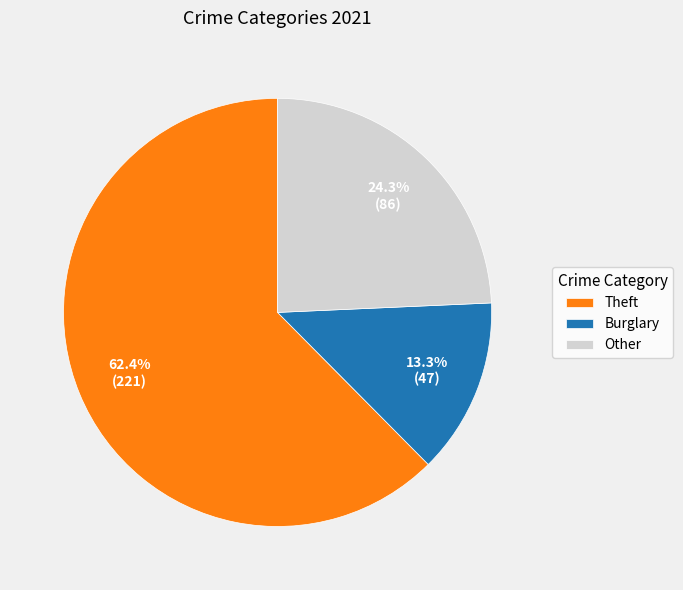

Combined, what portion of the pie is Burglary and Theft?

75.7%